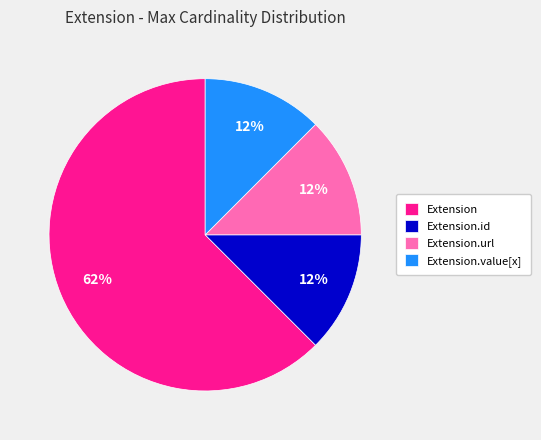

To the nearest percent, what is the average slice percentage?

25%